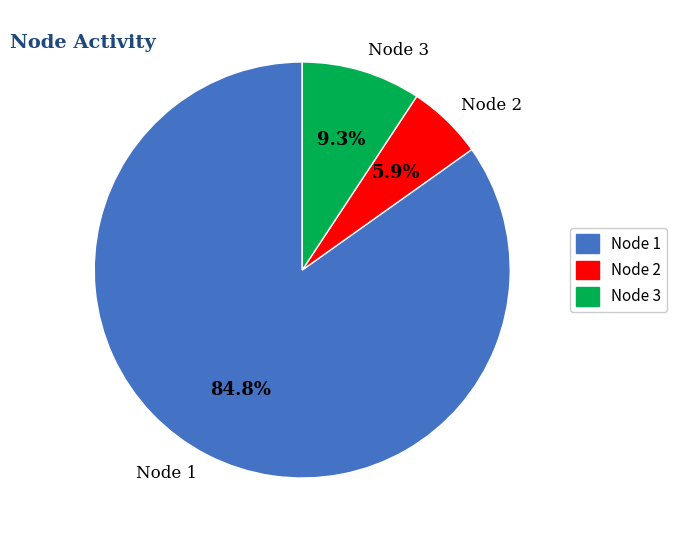

How much of the chart is everything except Node 1?

15.2%